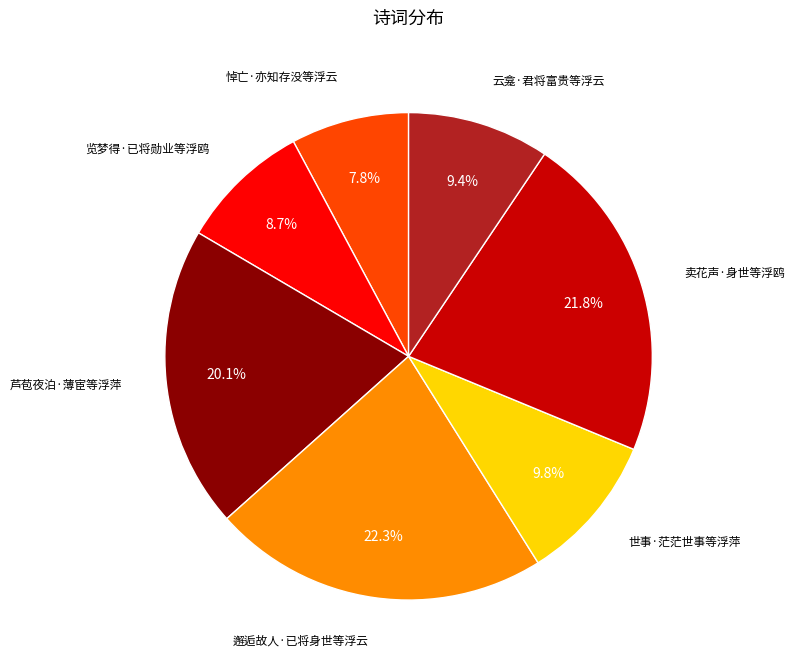

Is it true that 芦苞夜泊·薄宦等浮萍 is 20% of the pie?

True